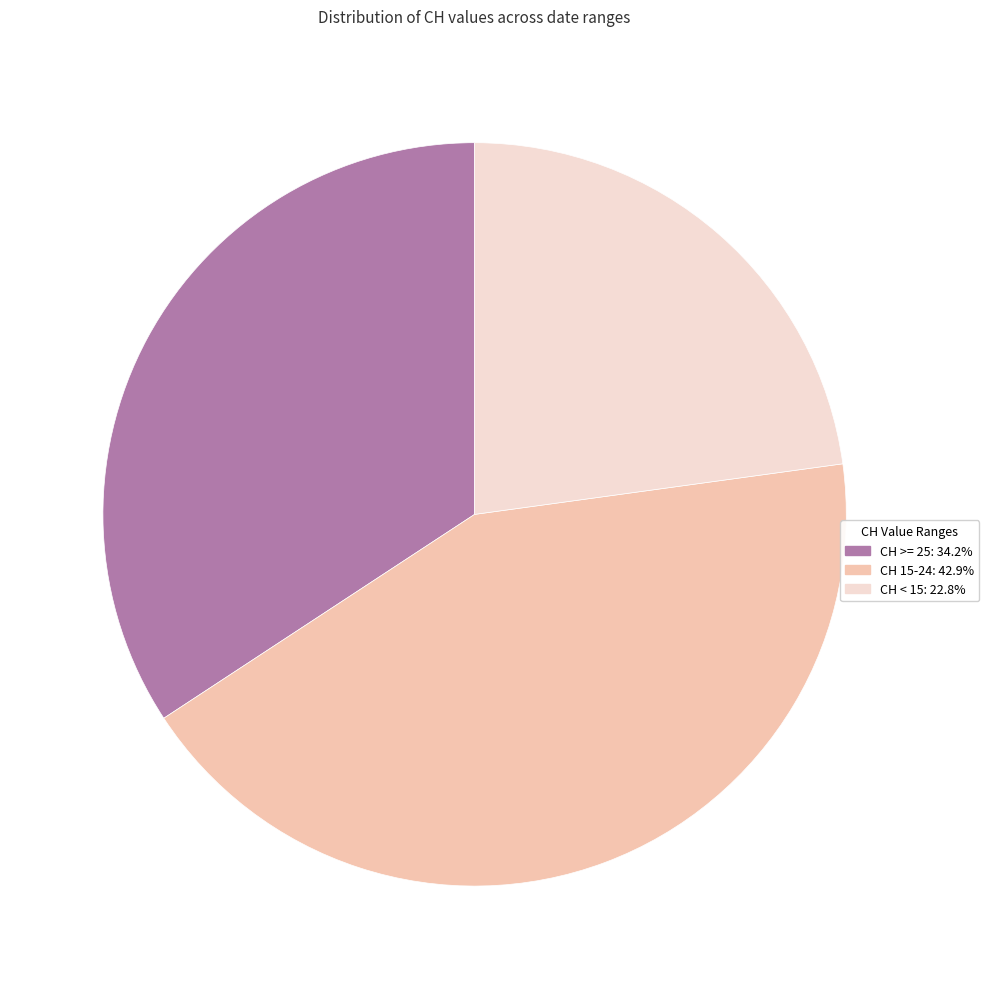

Is there a majority slice in this chart?

No